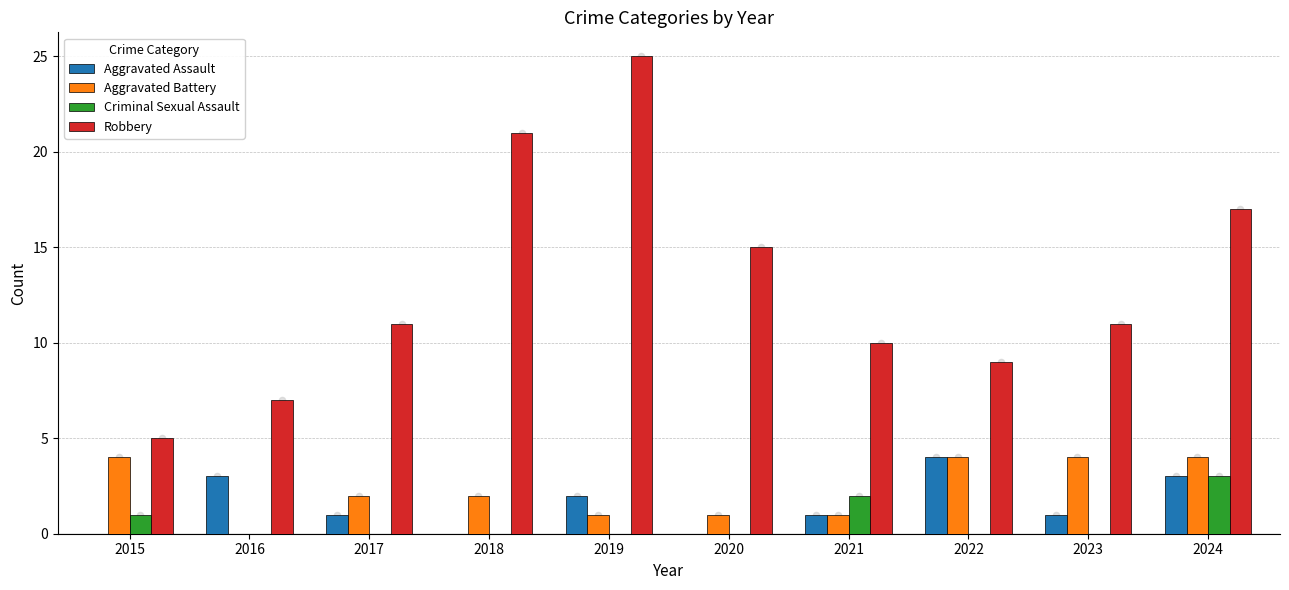

What is the total value across all series at 2019?

28